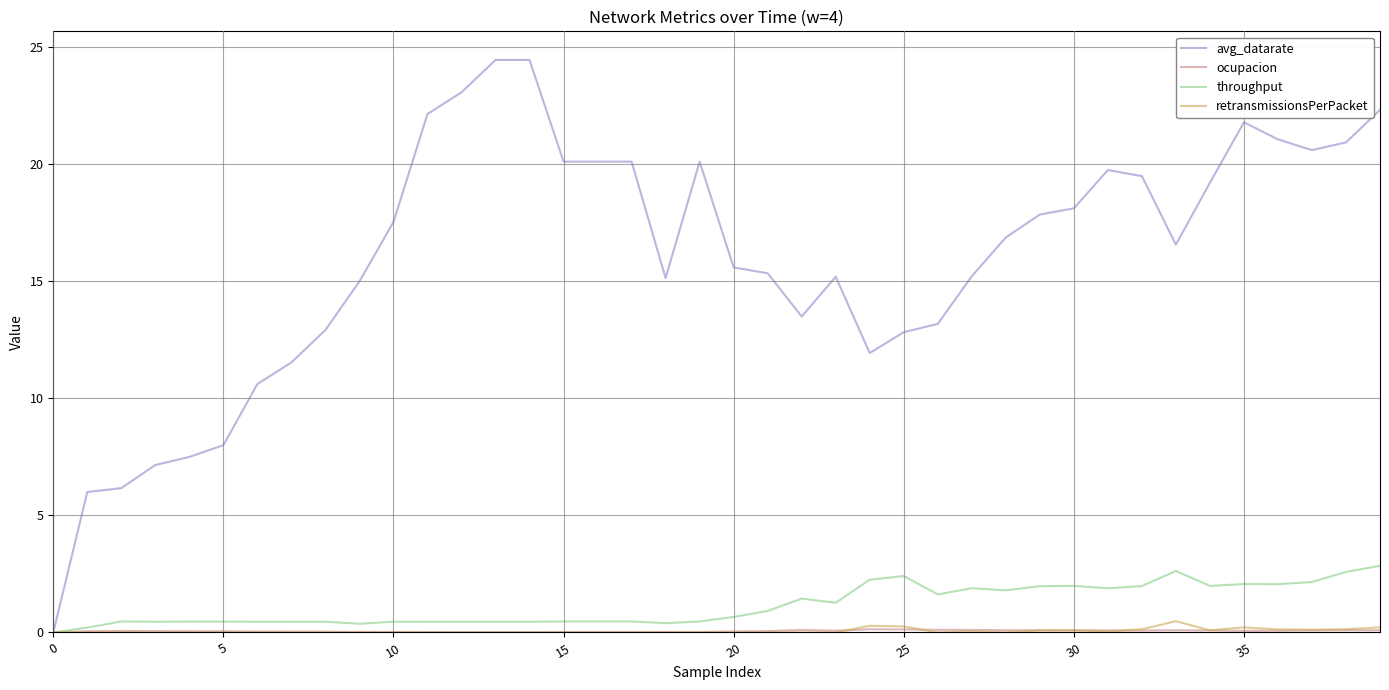

Which series has the largest range (max minus min)?

avg_datarate